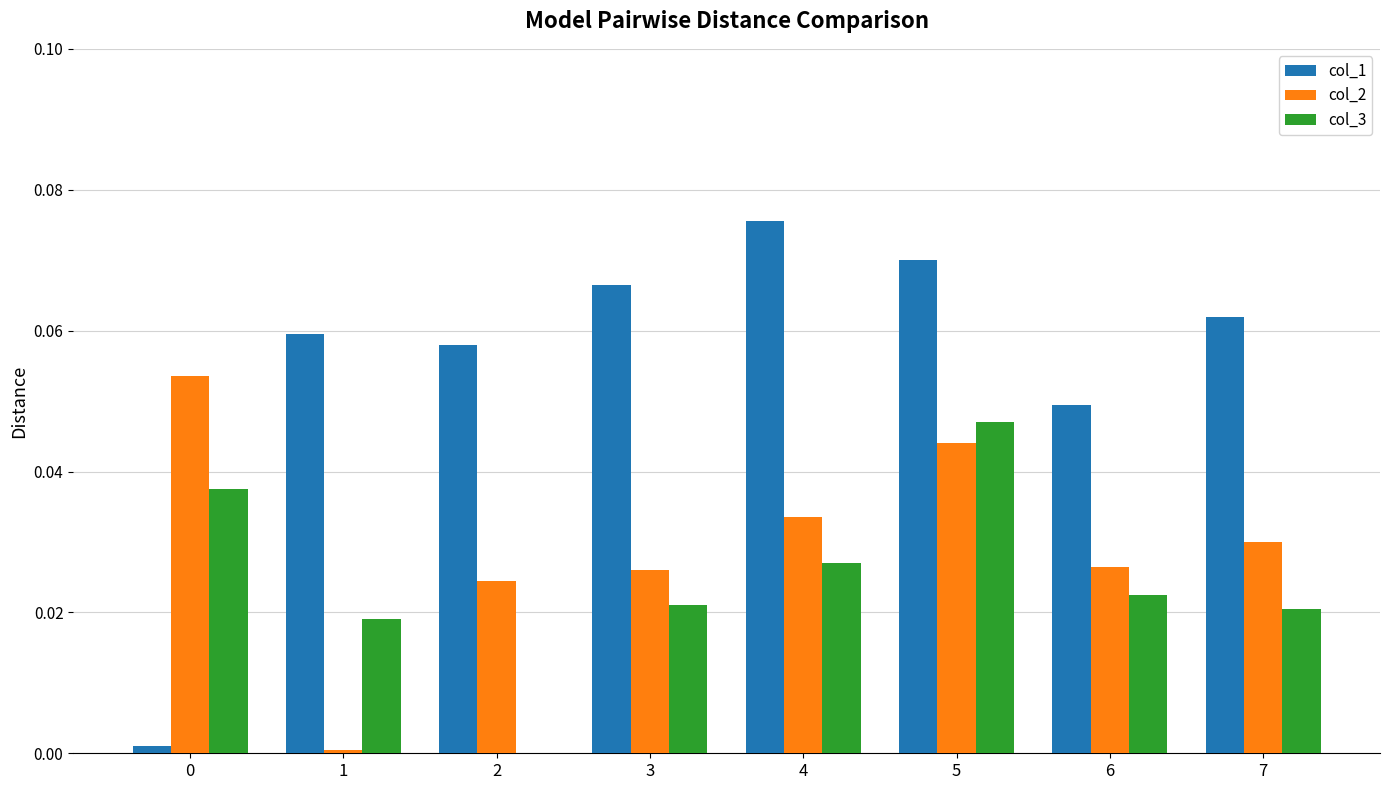

Which series changed the most between 3 and 4?

col_1